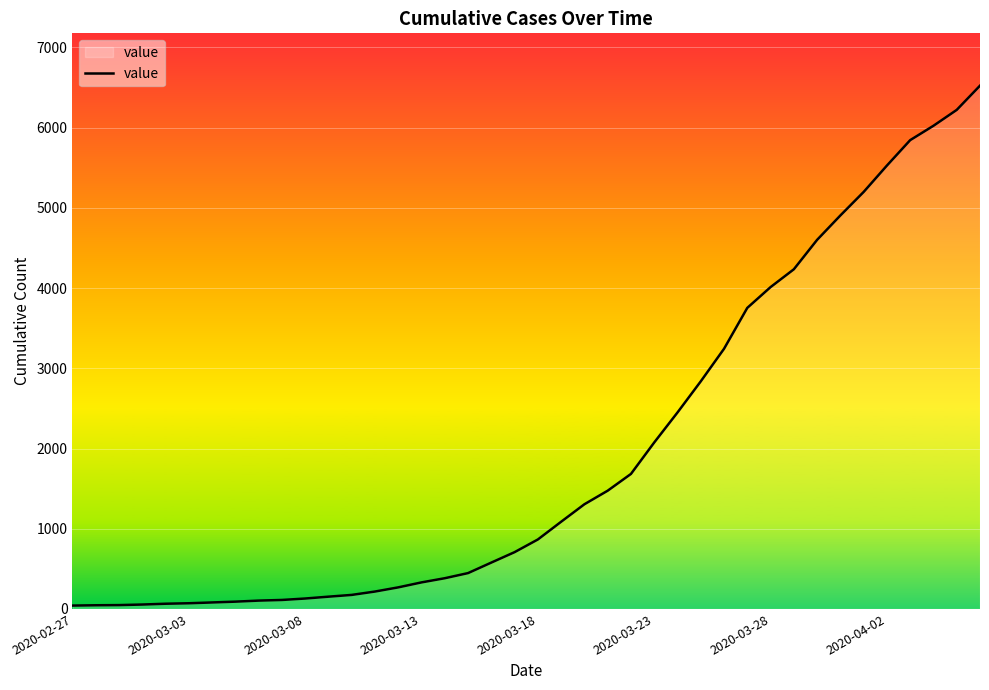

What is the greatest value displayed?

6523